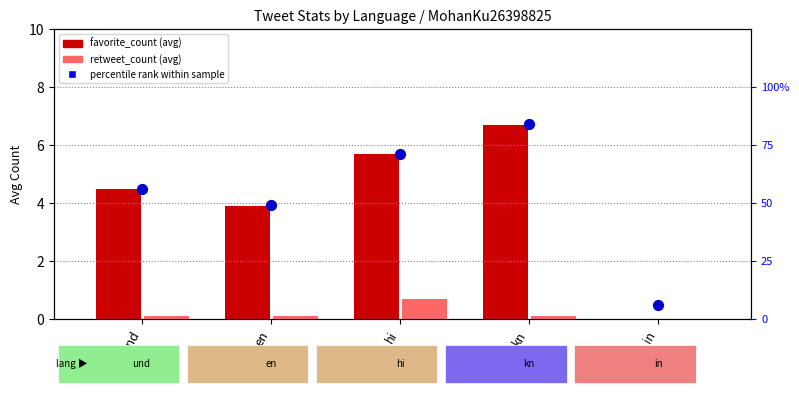

At which category is the sum across all series the highest?

kn